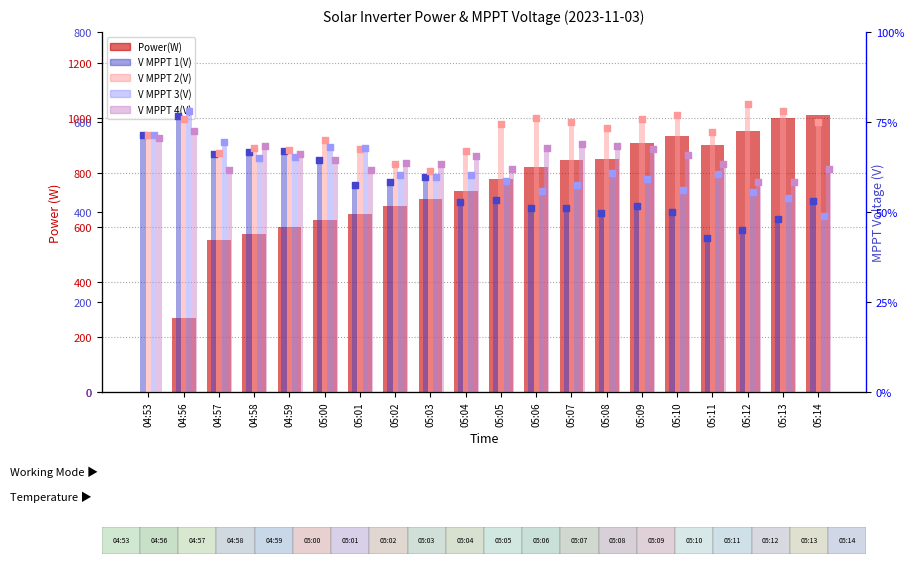

What is the total value across all series at 04:59?

2728.0